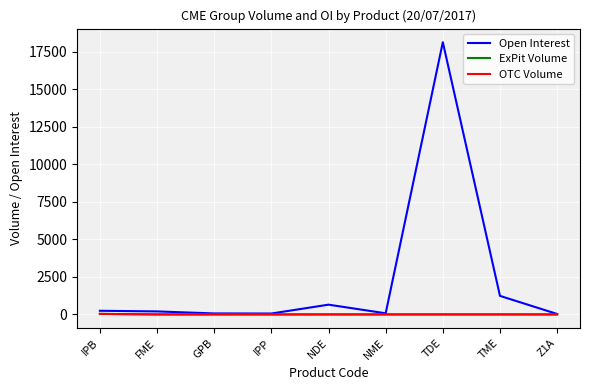

Is this an area chart (filled region under the line)?

No